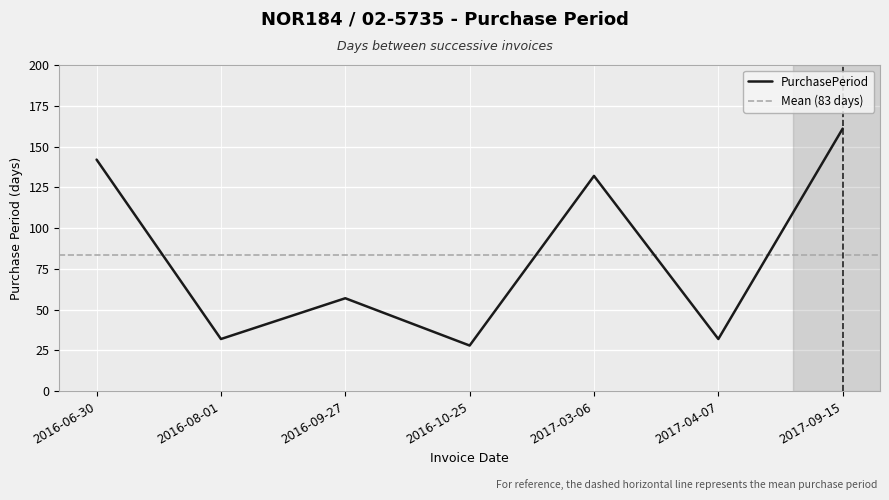

What is the greatest value displayed?

161